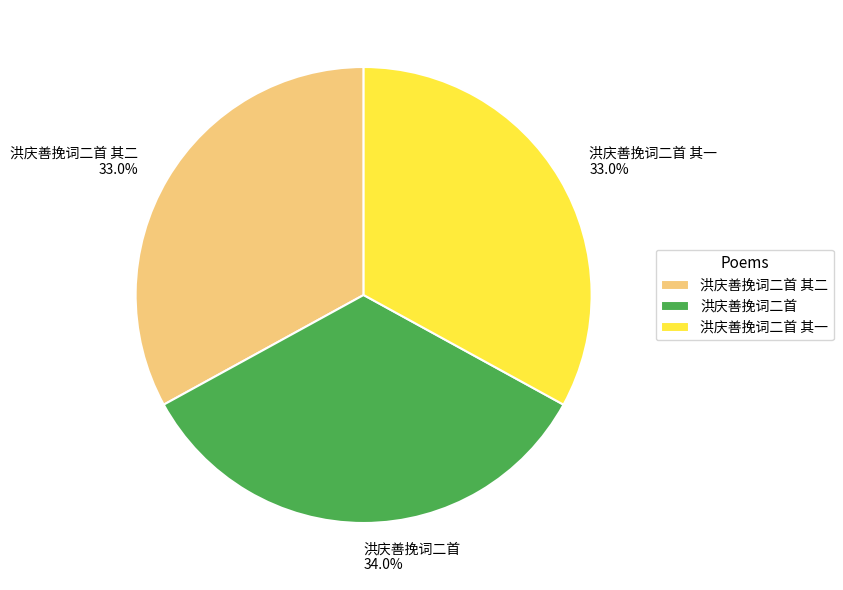

To the nearest percent, what is the difference between the largest and smallest slice percentages?

1%